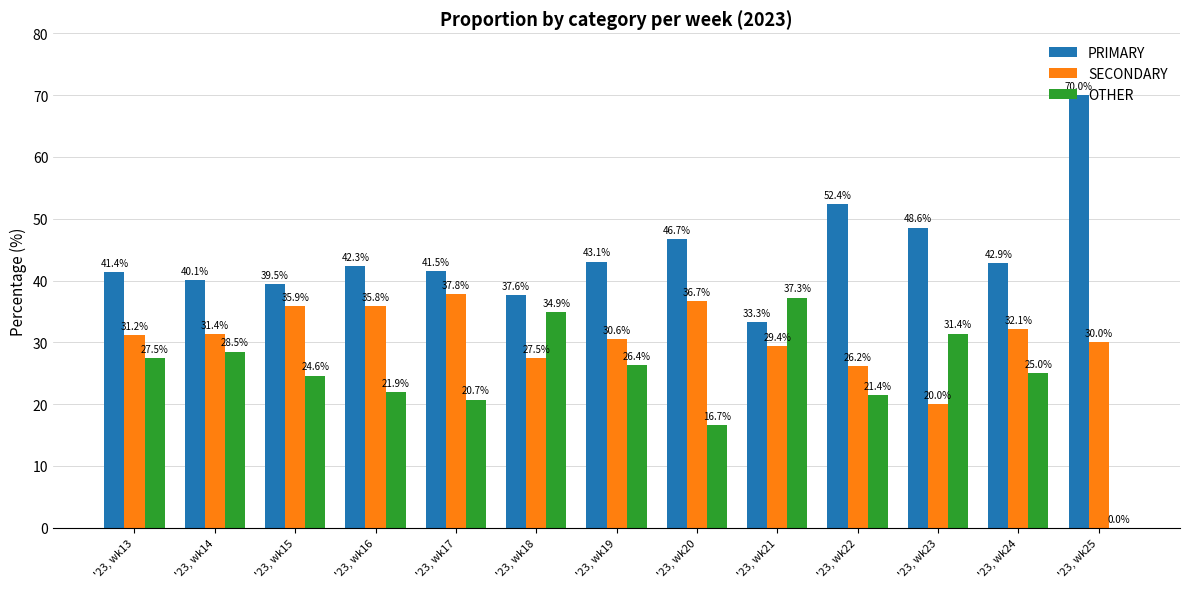

Count the number of categories in the chart.

13